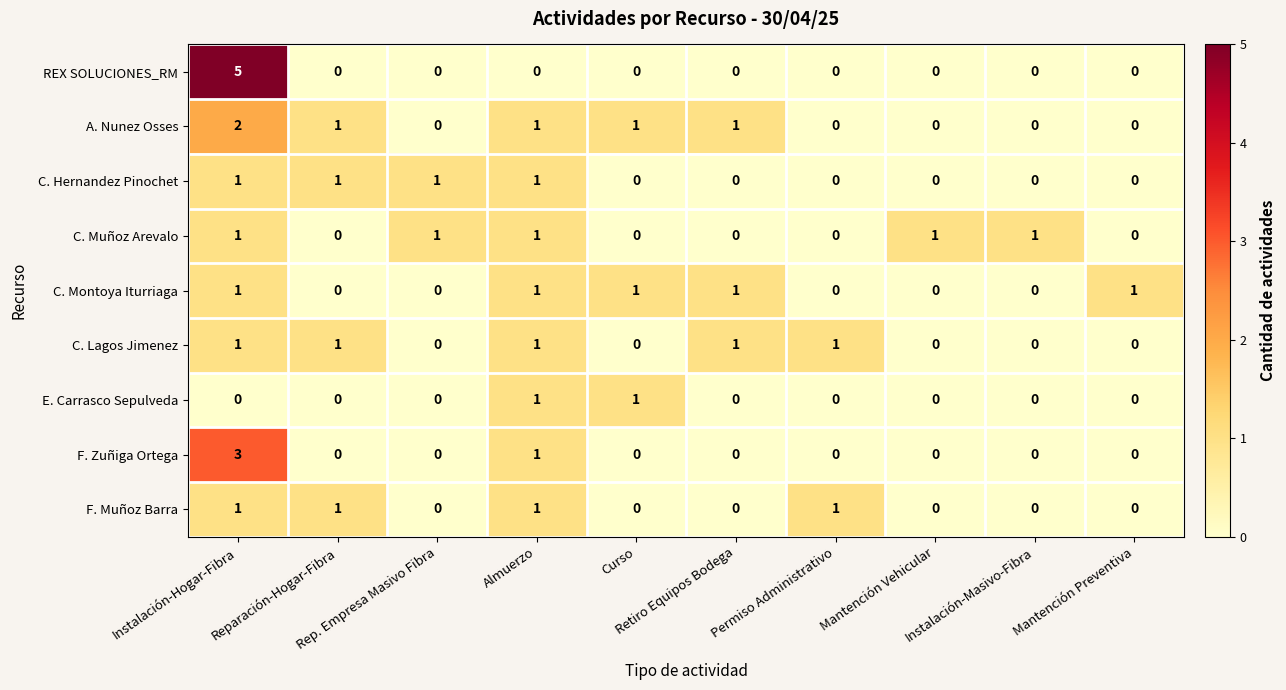

What is the greatest value displayed?

5